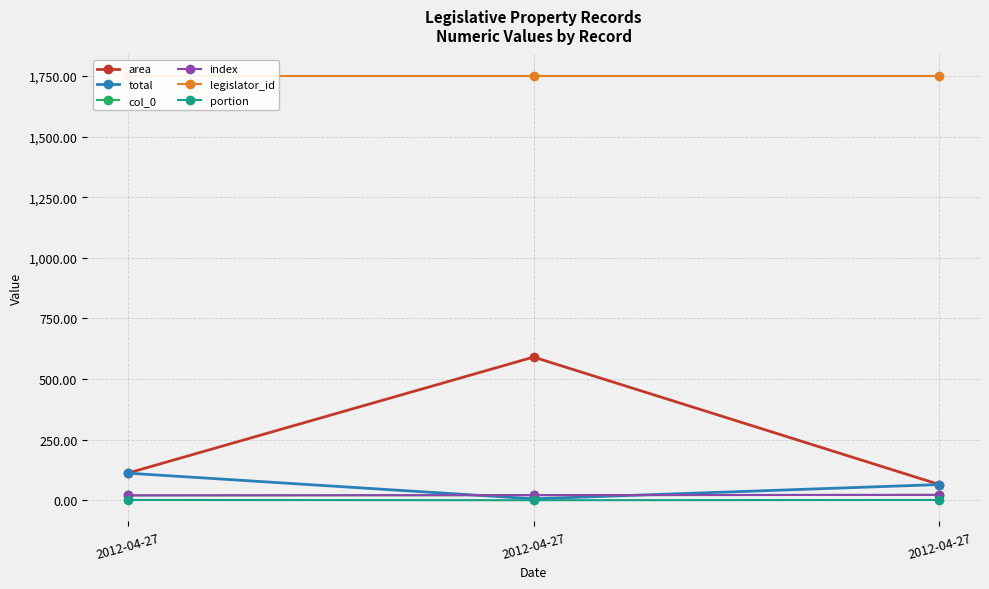

The legislator_id series shows 1751.0 at 2012-04-27. True or false?

True